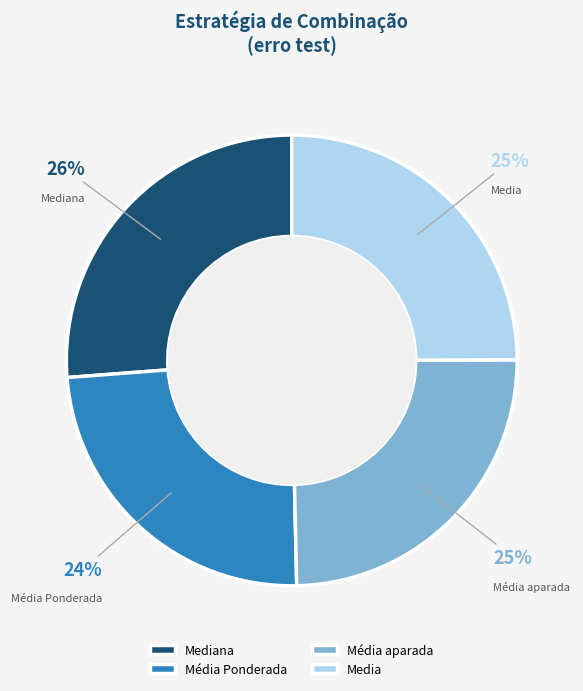

How many slices are in this pie chart?

4